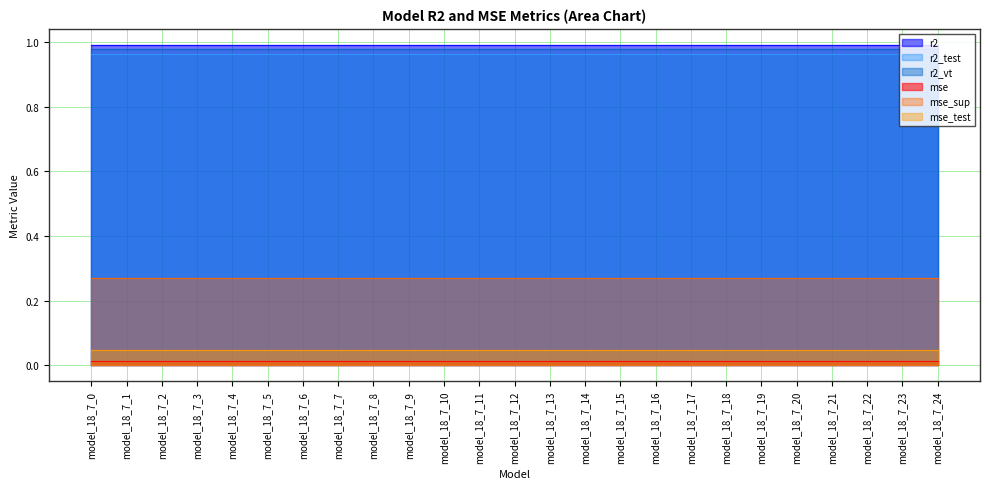

Rank the series at model_18_7_14 from highest to lowest value.

r2, r2_vt, r2_test, mse_sup, mse_test, mse